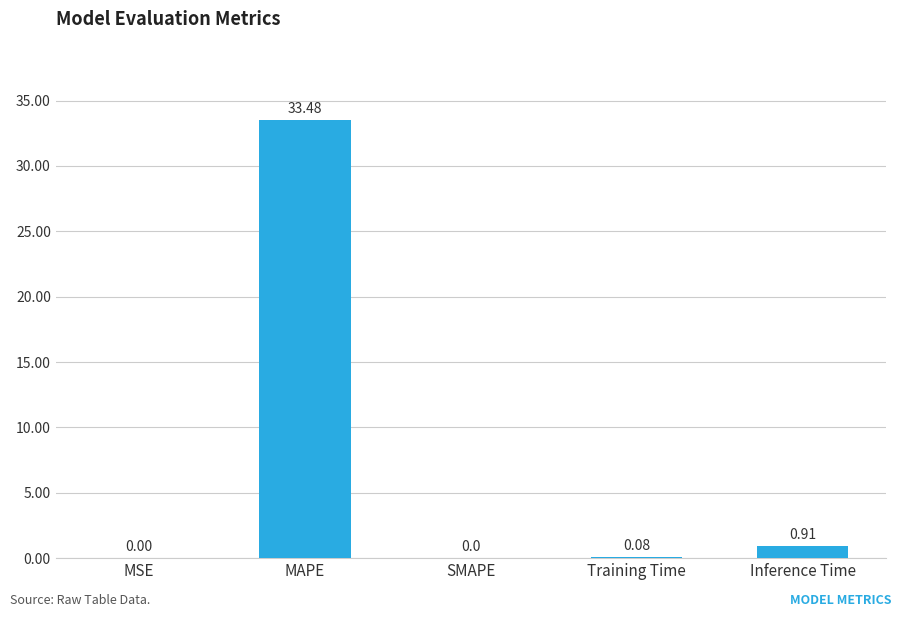

What is the sum of the values at SMAPE and MAPE?

33.5